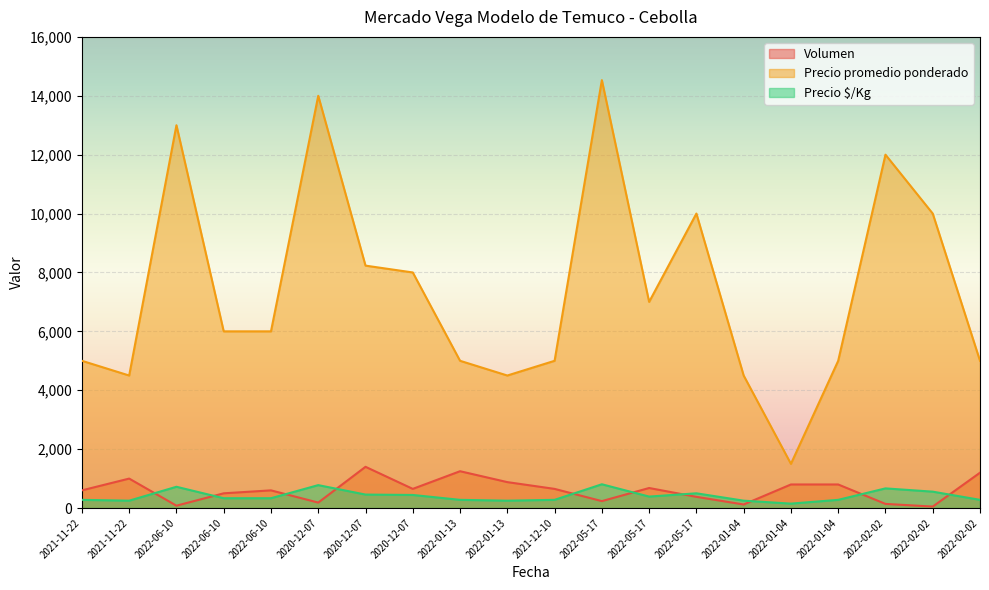

What is the average value of the Volumen series?

610